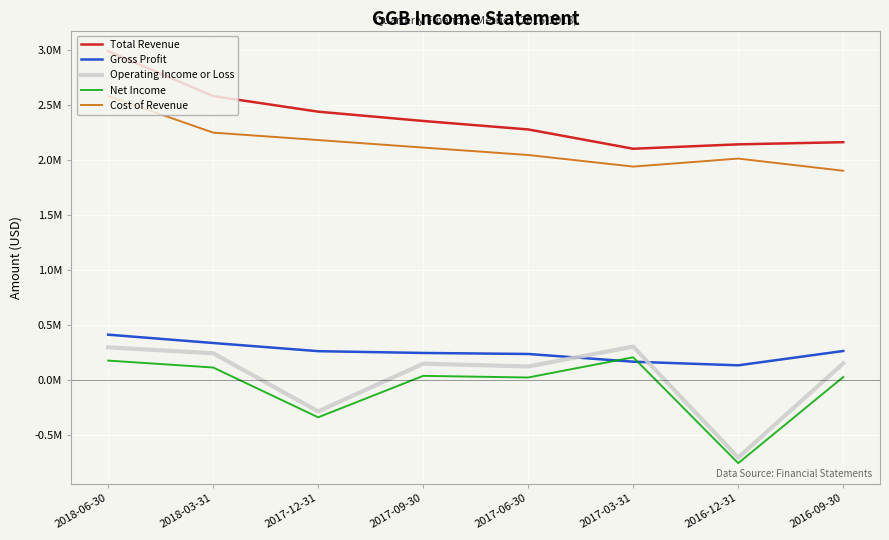

Which series has the largest range (max minus min)?

Operating Income or Loss